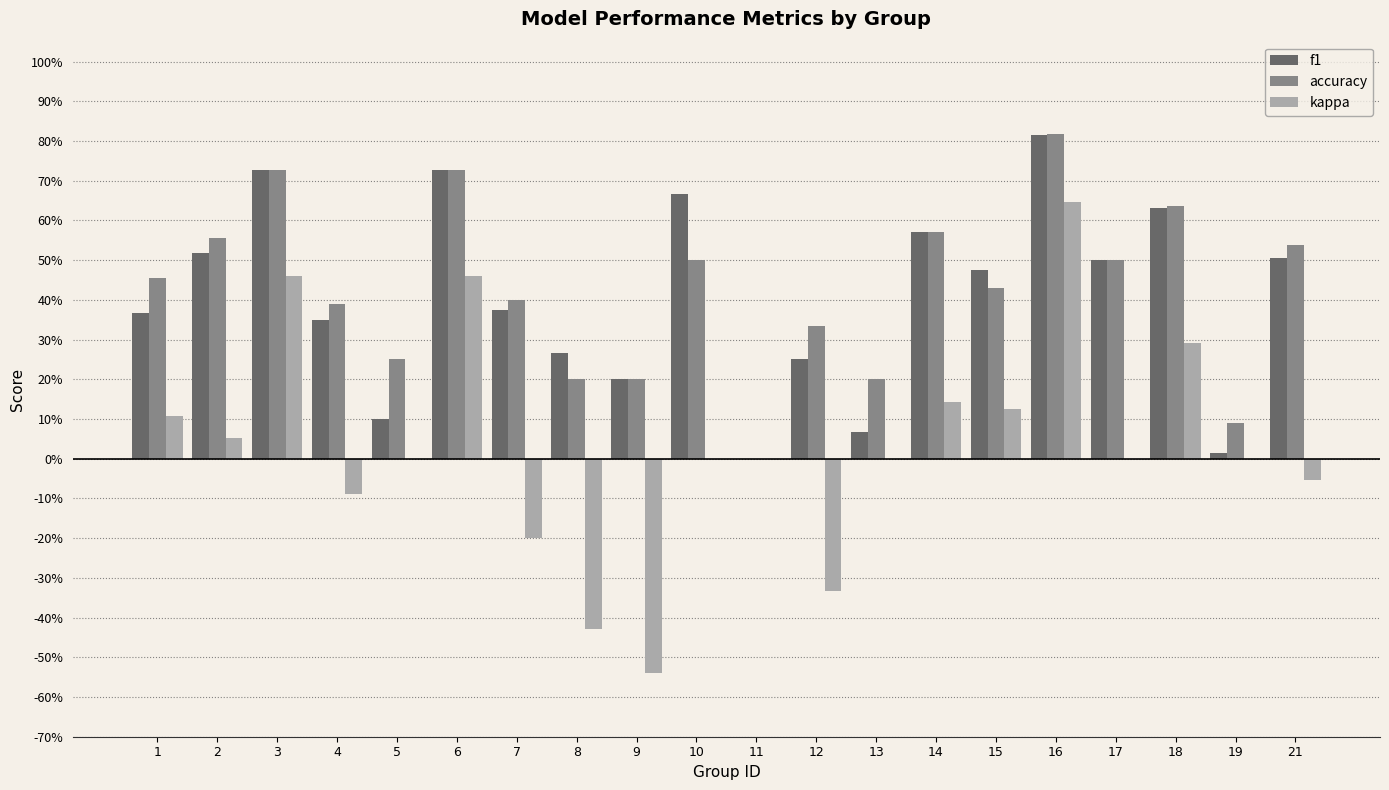

Read the kappa value at 14.

0.1